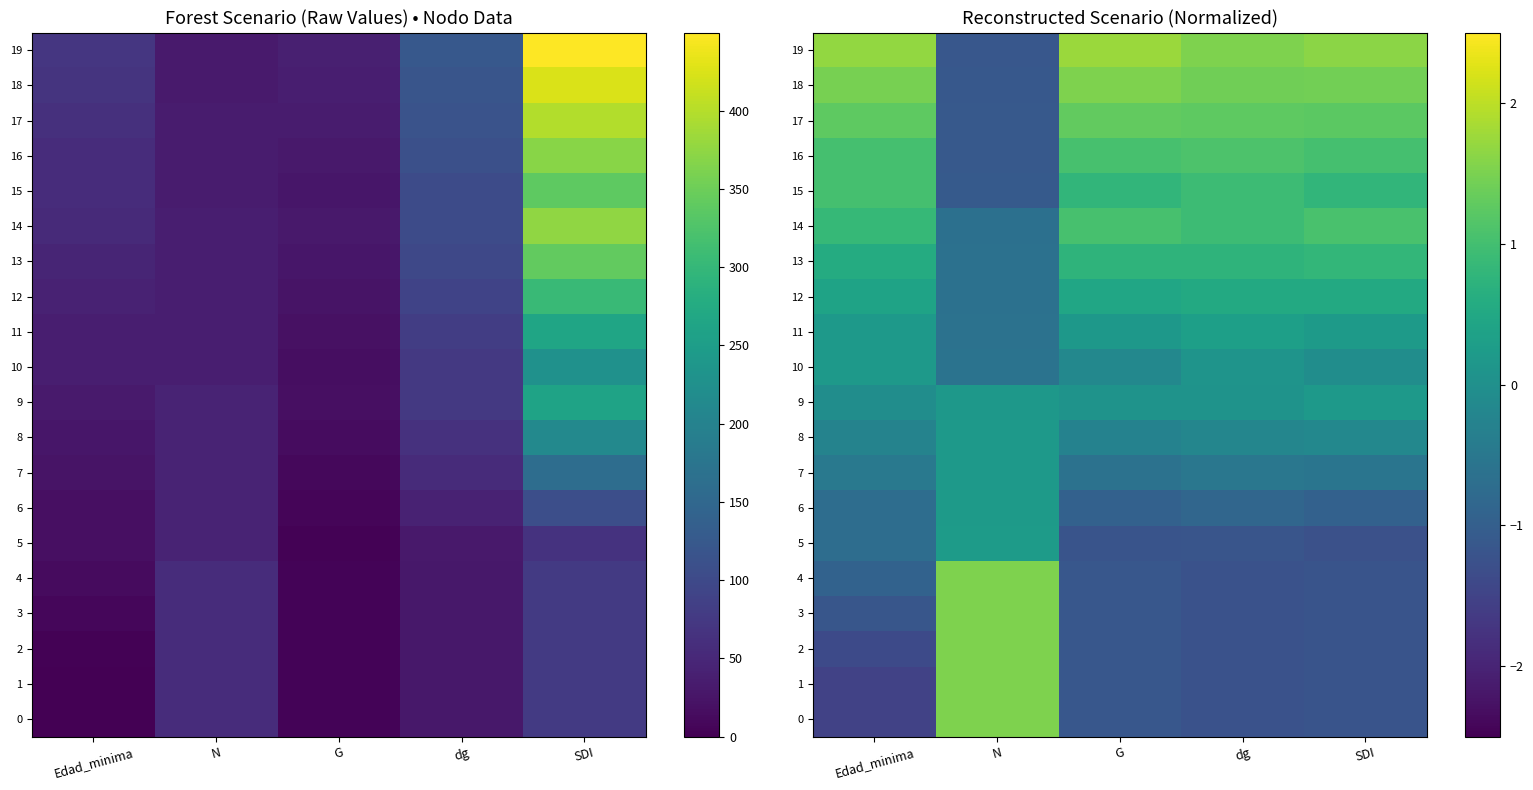

Which has a higher value, Edad_minima or G?

G